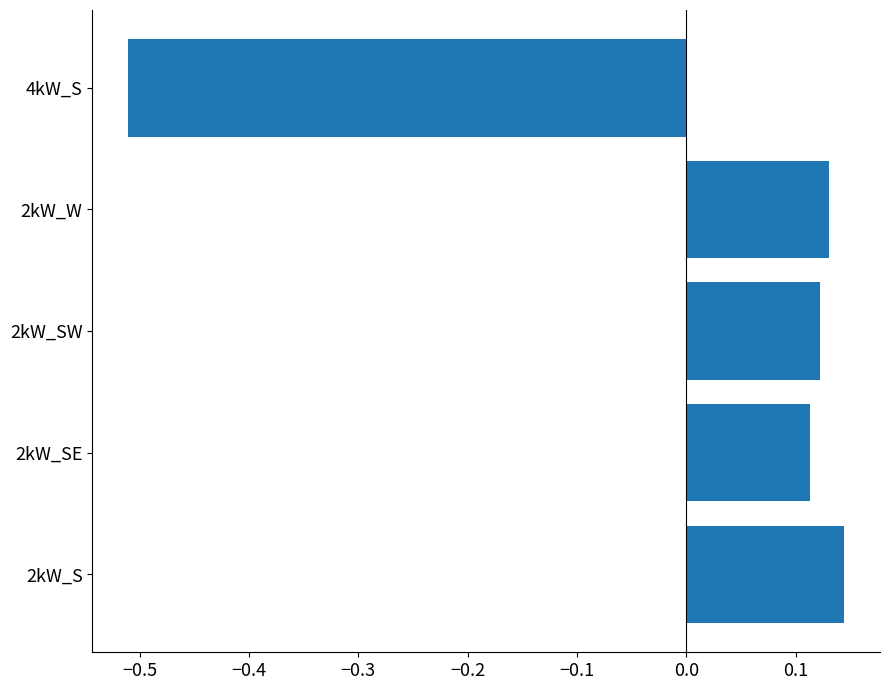

Which label corresponds to the smallest value in the chart?

4kW_S